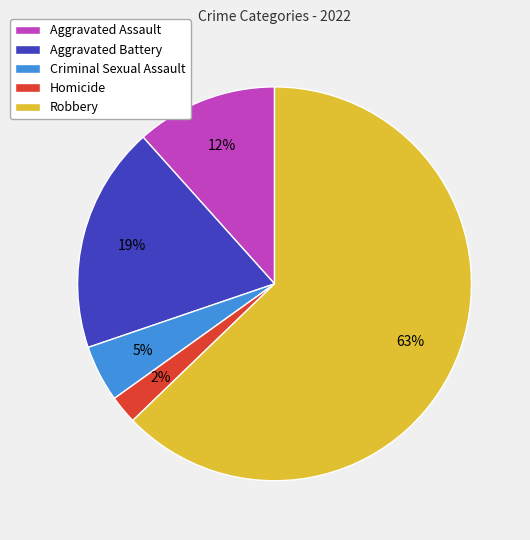

Do Criminal Sexual Assault and Aggravated Battery together represent more than half of the pie?

No